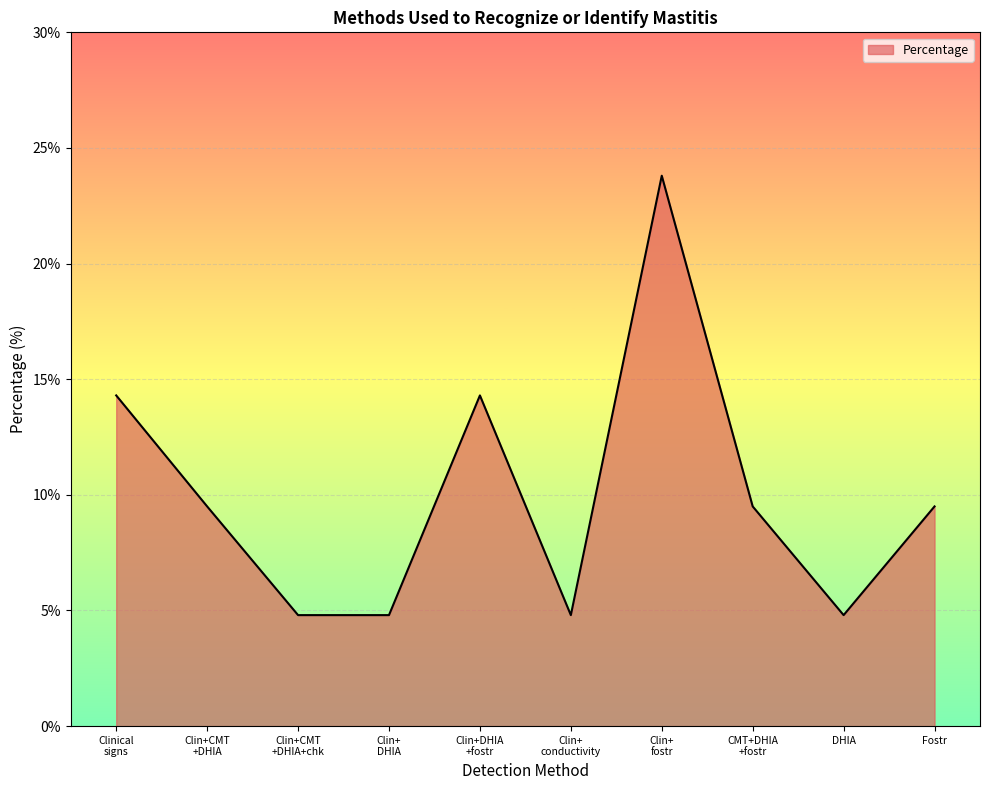

Reading left to right, extract all data points from this chart.

14.3	9.5	4.8	4.8	14.3	4.8	23.8	9.5	4.8	9.5